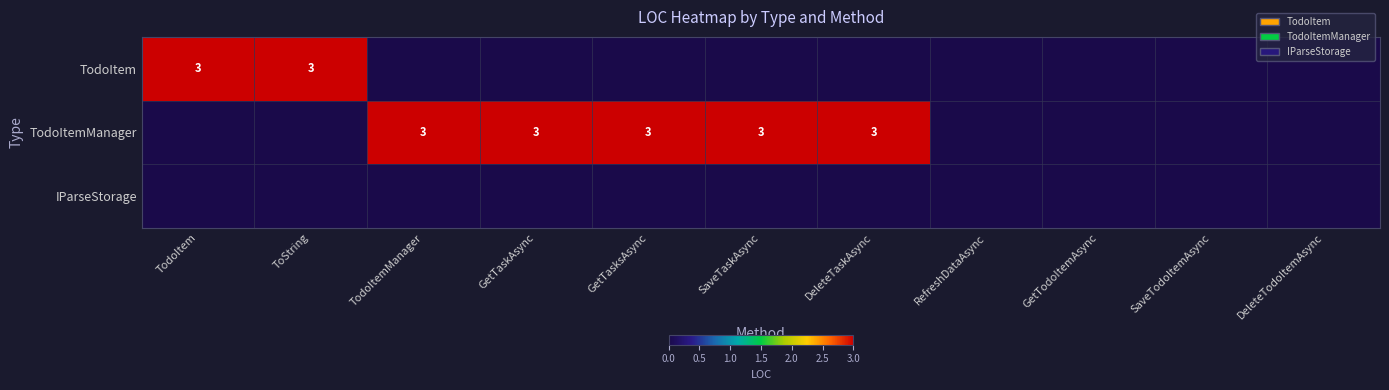

True or false: TodoItem has a value of 2 at TodoItem.

False